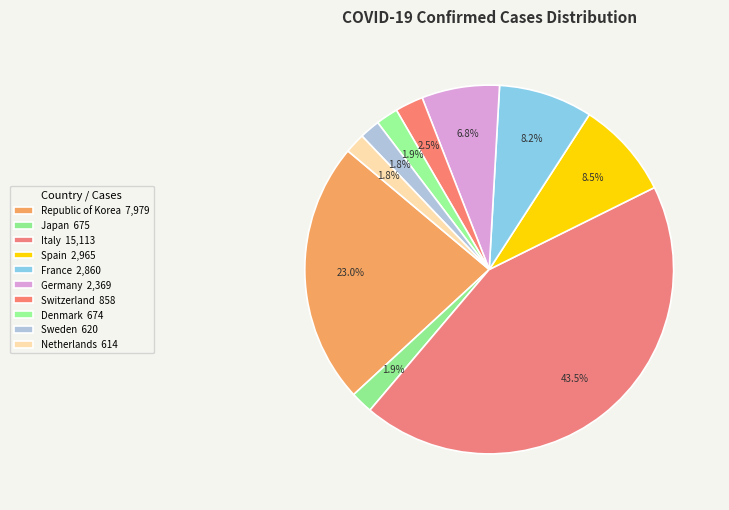

What percentage is the France slice, to the nearest percent?

8%